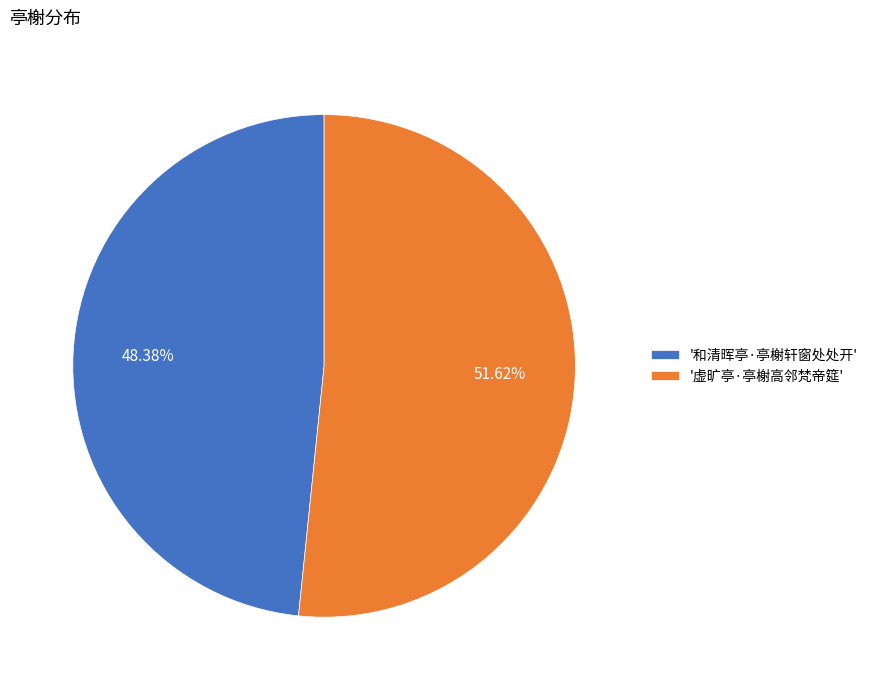

Rank the categories by value from lowest to highest.

'和清晖亭·亭榭轩窗处处开', '虚旷亭·亭榭高邻梵帝筵'